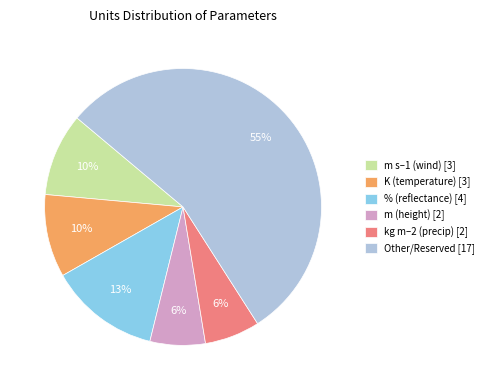

What is the ratio of the value at kg m–2 (precip) [2] to the value at % (reflectance) [4]?

0.5